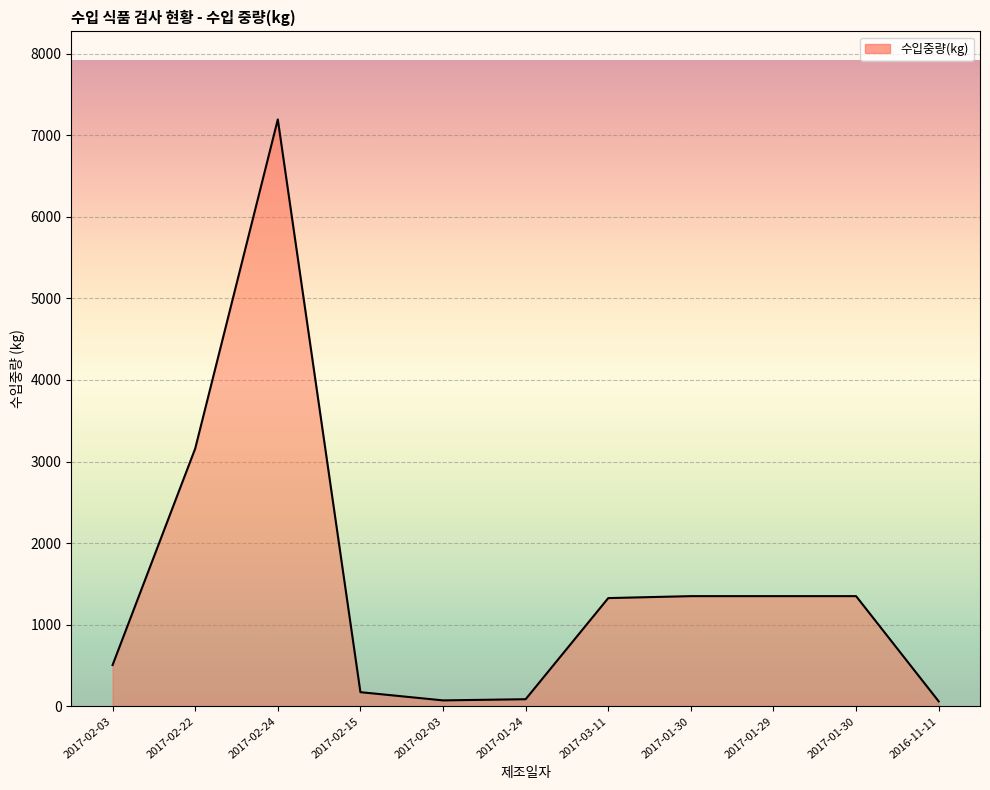

What is the label of the 1st point from the left?

2017-02-03